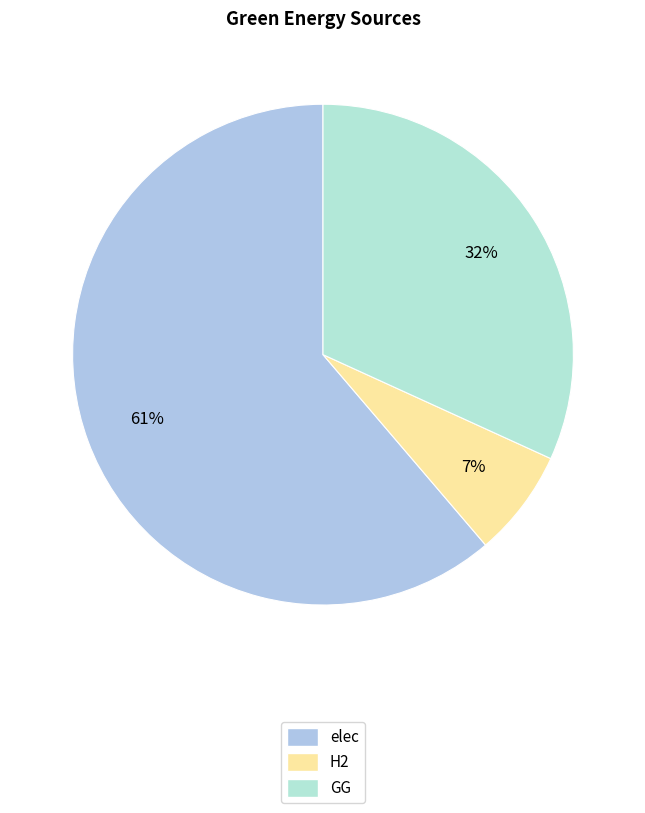

Count the number of slices in the pie.

3